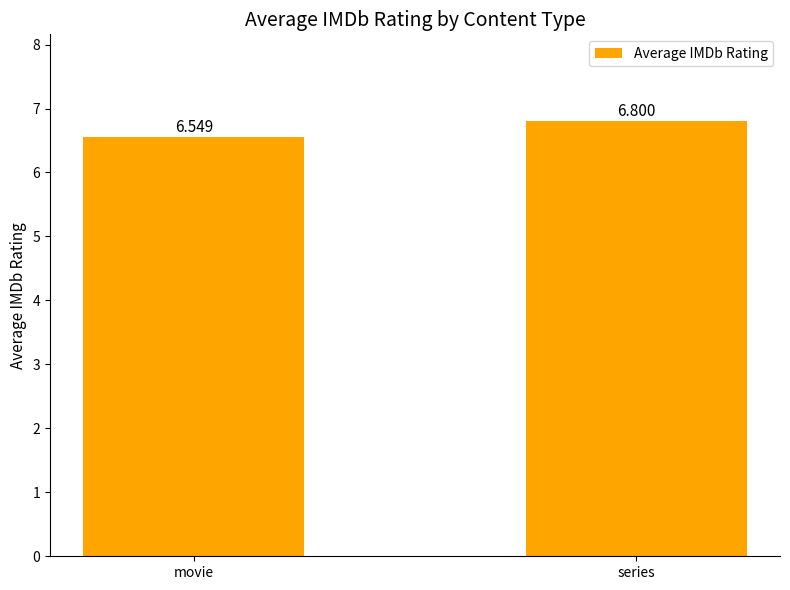

What is the sum of all values?

13.3